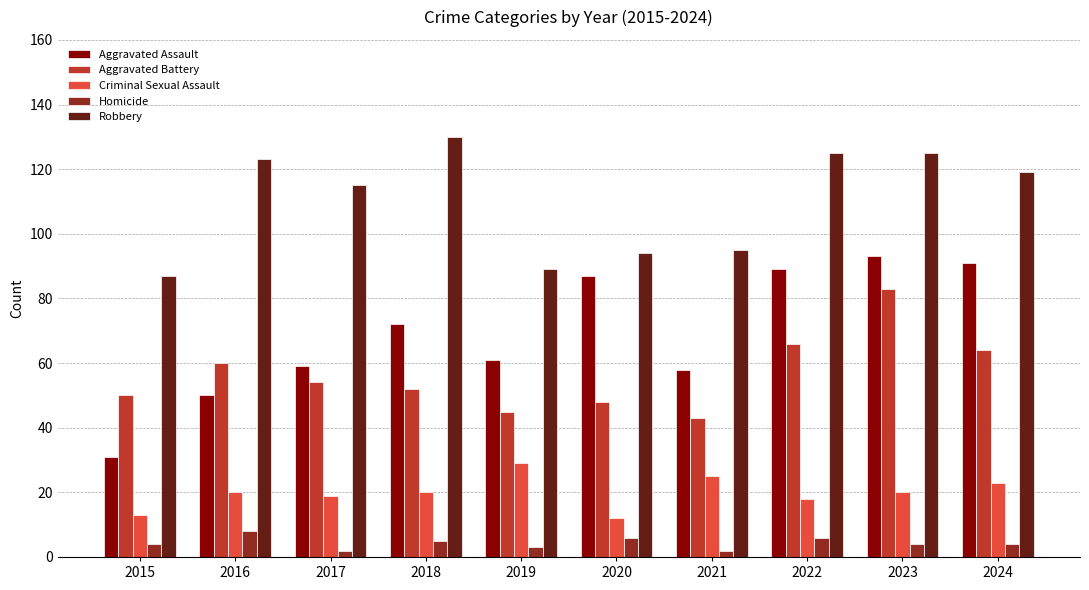

What is the value of the Robbery bar at the 3rd from the left?

115